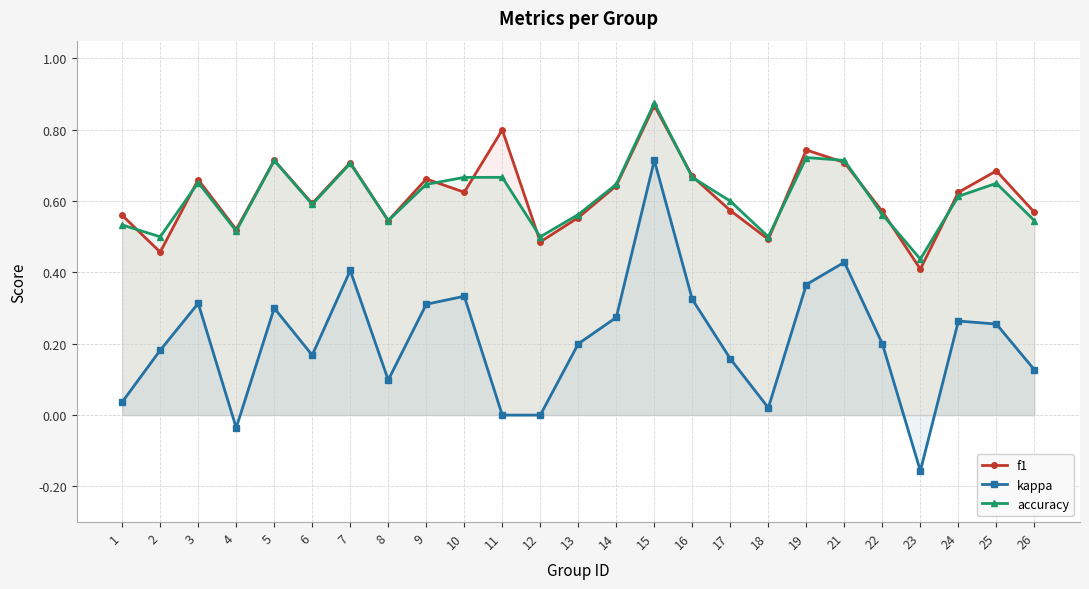

Reading right to left, extract all data points from this chart.

f1: 0.6	0.7	0.6	0.4	0.6	0.7	0.7	0.5	0.6	0.7	0.9	0.6	0.6	0.5	0.8	0.6	0.7	0.5	0.7	0.6	0.7	0.5	0.7	0.5	0.6
kappa: 0.1	0.3	0.3	-0.2	0.2	0.4	0.4	0.0	0.2	0.3	0.7	0.3	0.2	0.0	0.0	0.3	0.3	0.1	0.4	0.2	0.3	-0.0	0.3	0.2	0.0
accuracy: 0.5	0.7	0.6	0.4	0.6	0.7	0.7	0.5	0.6	0.7	0.9	0.6	0.6	0.5	0.7	0.7	0.6	0.5	0.7	0.6	0.7	0.5	0.7	0.5	0.5